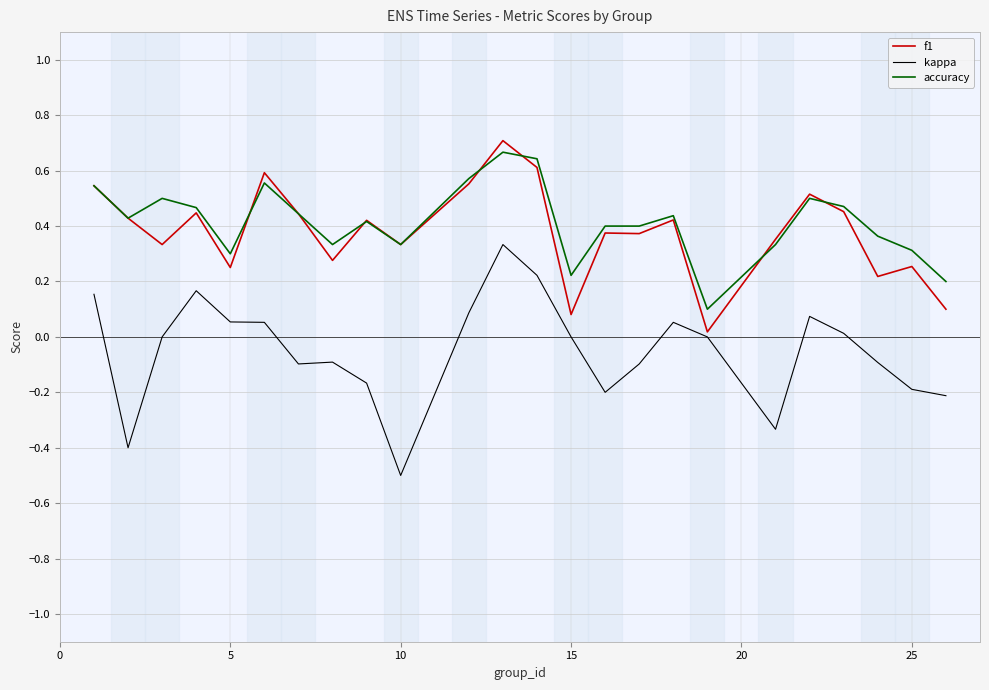

Which series has the largest range (max minus min)?

kappa